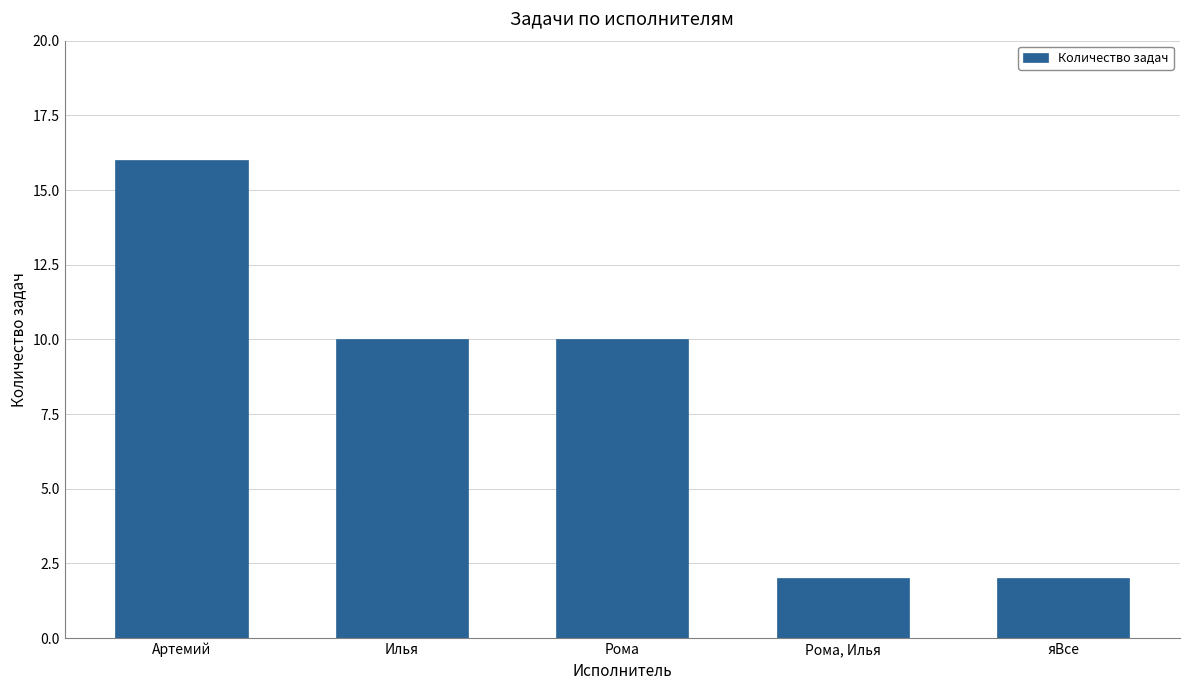

What is the greatest value displayed?

16